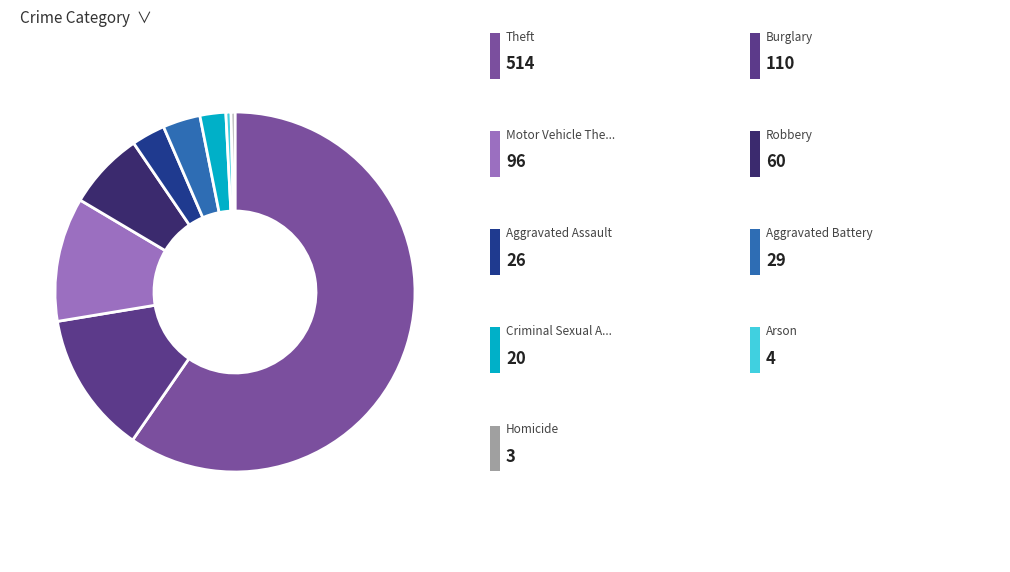

How many slices are in this pie chart?

9